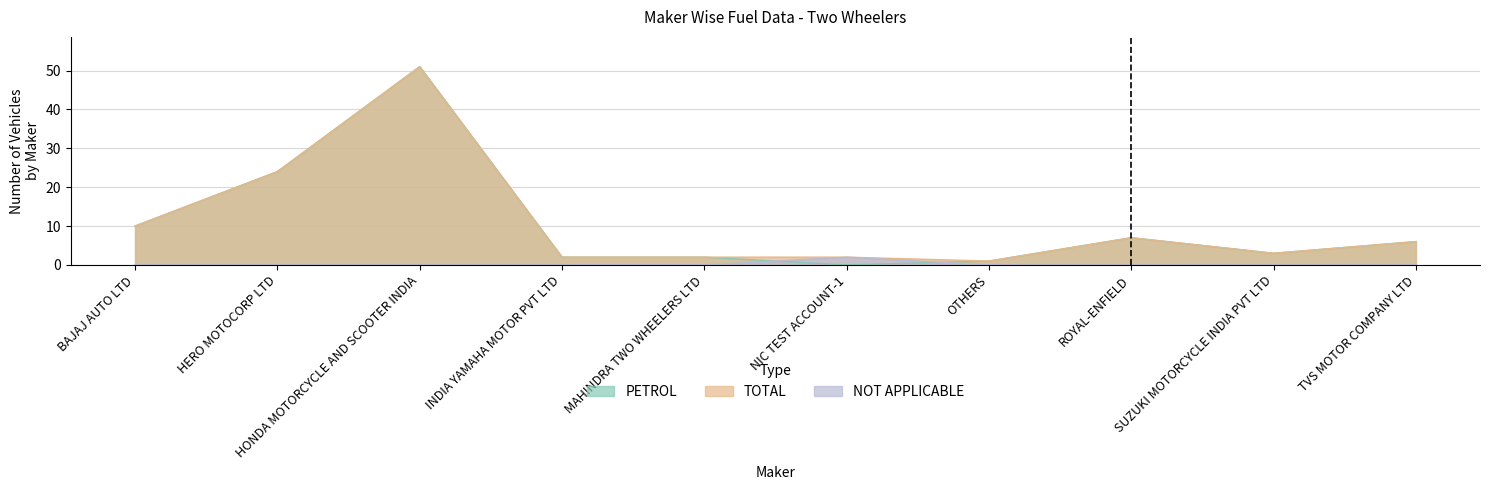

Which category has the highest value in the PETROL series?

HONDA MOTORCYCLE AND SCOOTER INDIA